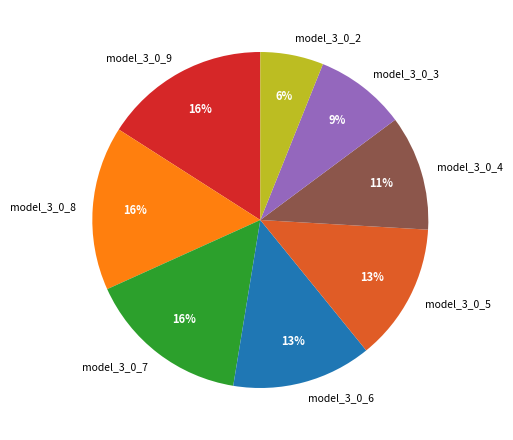

Is it true that model_3_0_2 is 20% of the pie?

False